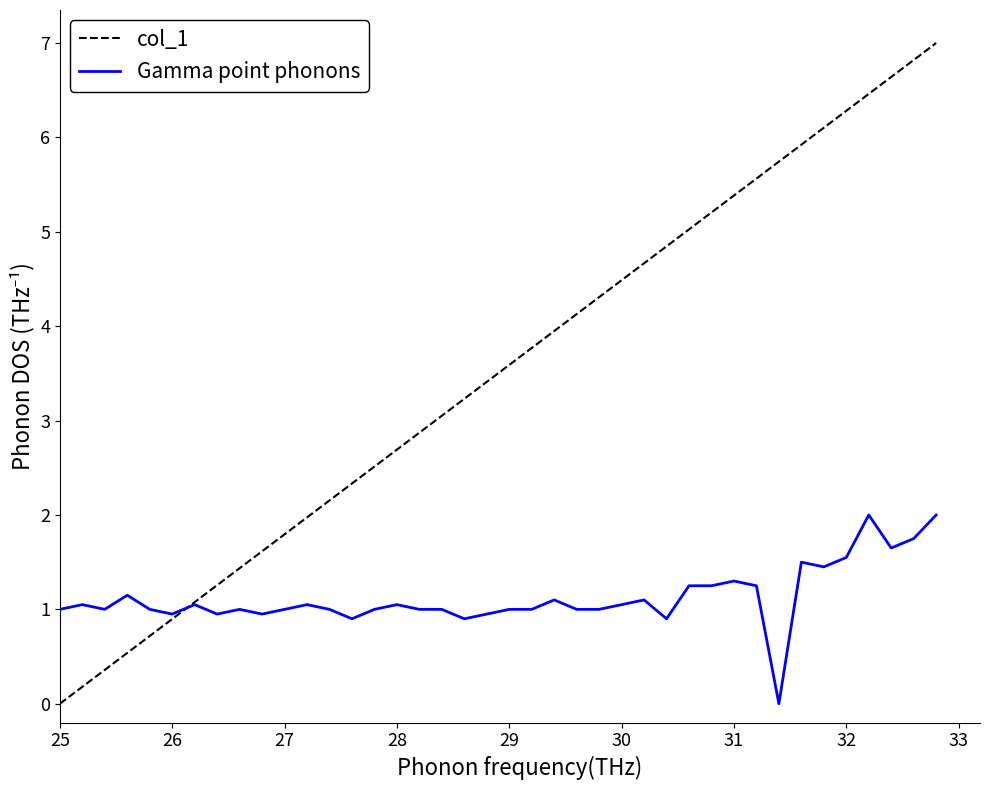

What is the maximum value for Gamma point phonons?

2.0